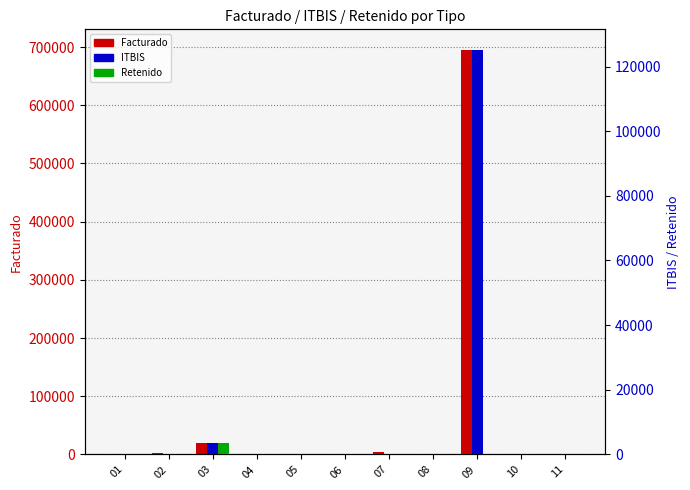

At which category is the sum across all series the highest?

09